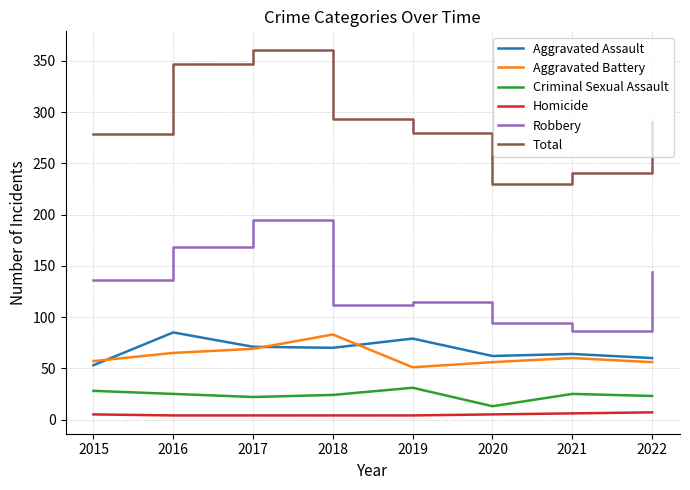

What is the highest value of the Criminal Sexual Assault series?

31